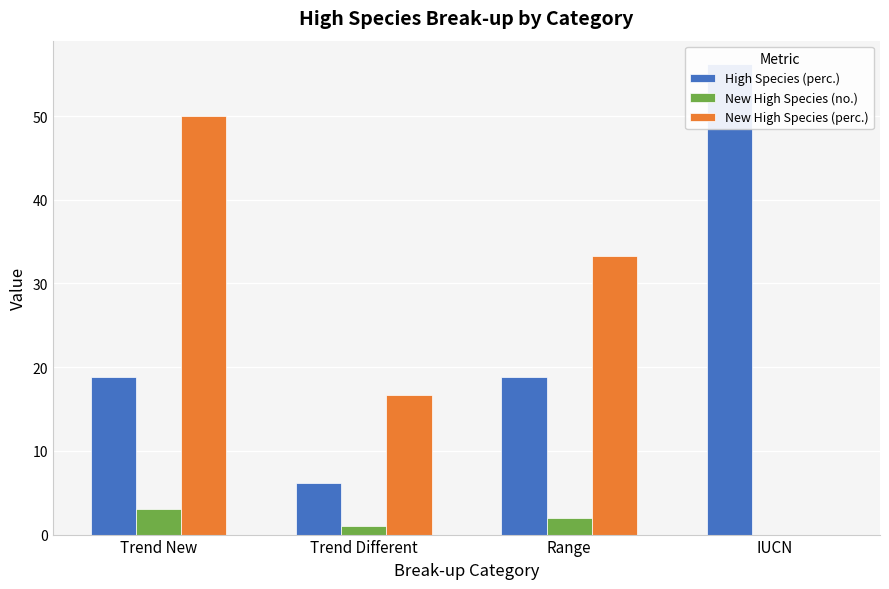

Reading left to right, list all the values displayed in this chart.

High Species (perc.): 18.8	6.2	18.8	56.2
New High Species (no.): 3.0	1.0	2.0	0.0
New High Species (perc.): 50.0	16.7	33.3	0.0